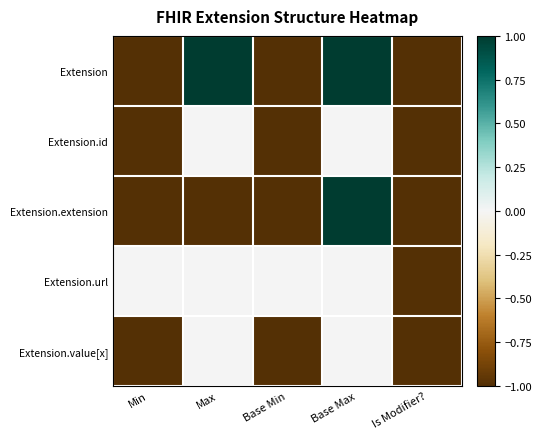

Which has a higher value, Min or Base Min?

Min